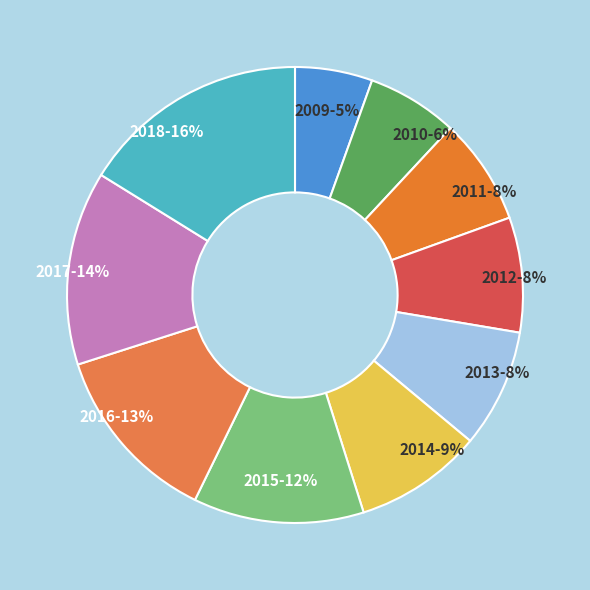

Does 2010 represent more than half of the total?

No